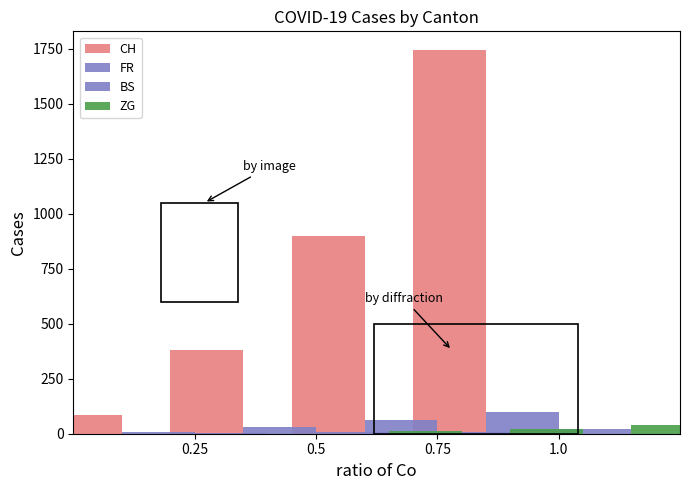

What is the label of the 4th bar from the right?

0.25